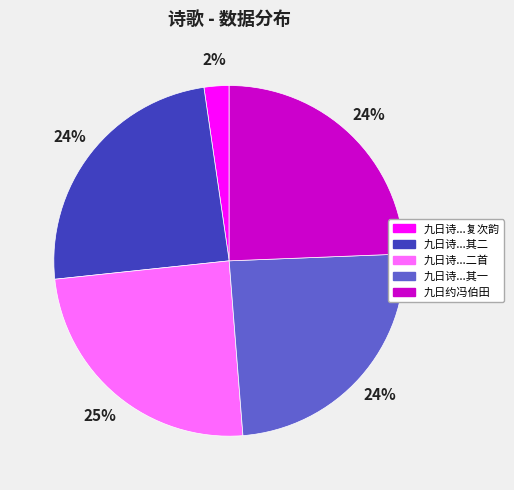

To the nearest percent, what is the average slice percentage?

20%